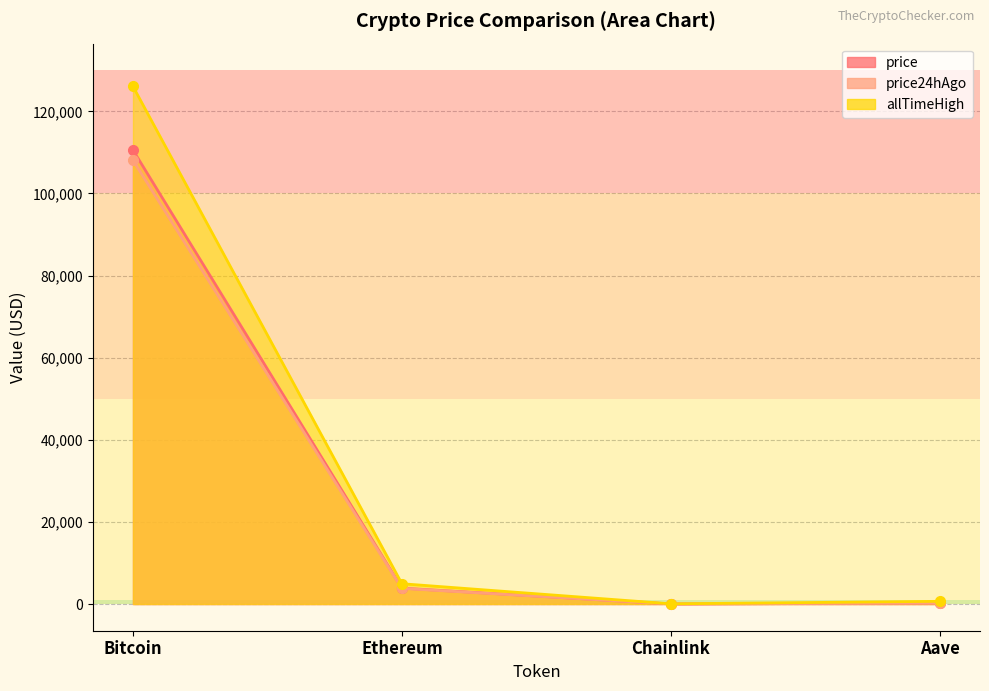

What are all the series names shown in the legend?

price (line), price24hAgo (line), allTimeHigh (line)